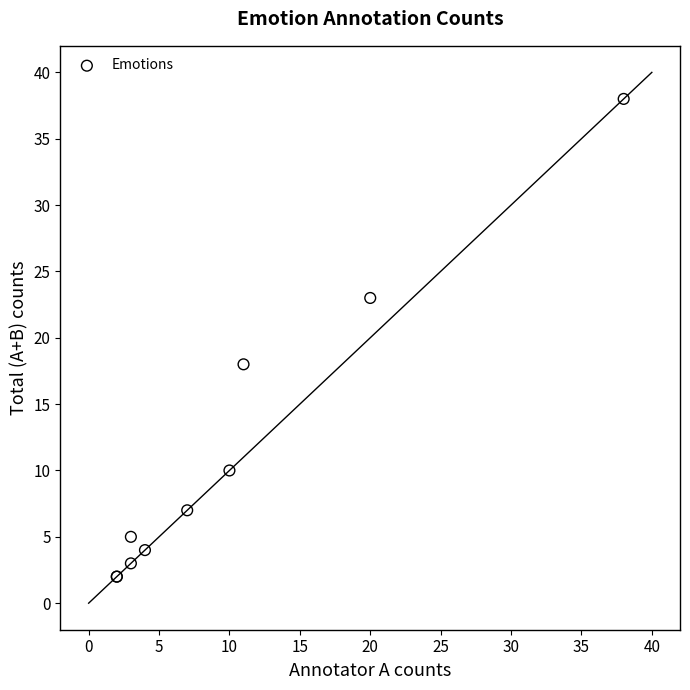

What Y value in the scatter plot is closest to 20?

18